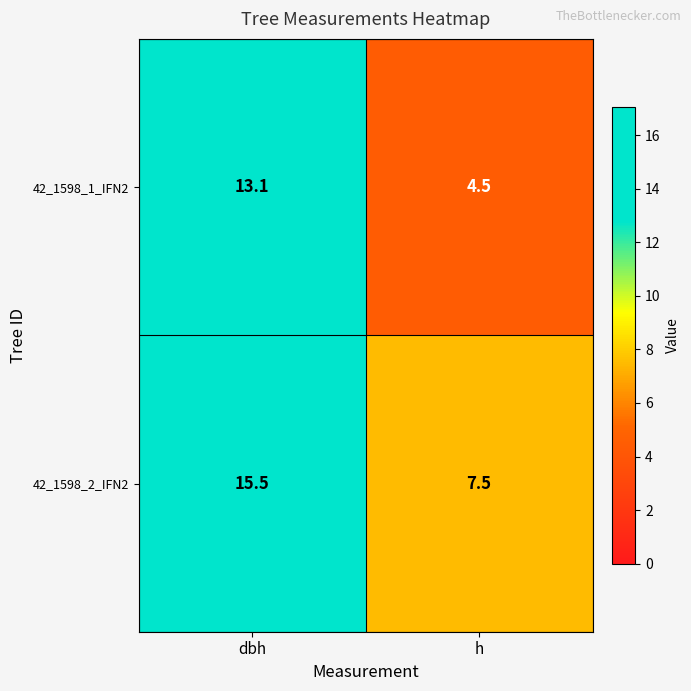

Is it true that 42_1598_1_IFN2 equals 4.6 at dbh?

False